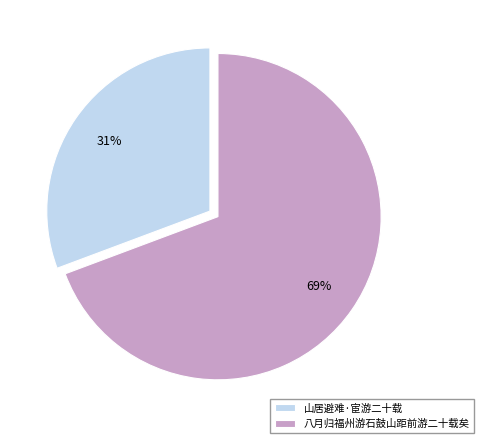

True or false: 山居避难·宦游二十载 accounts for 31% of the total.

True